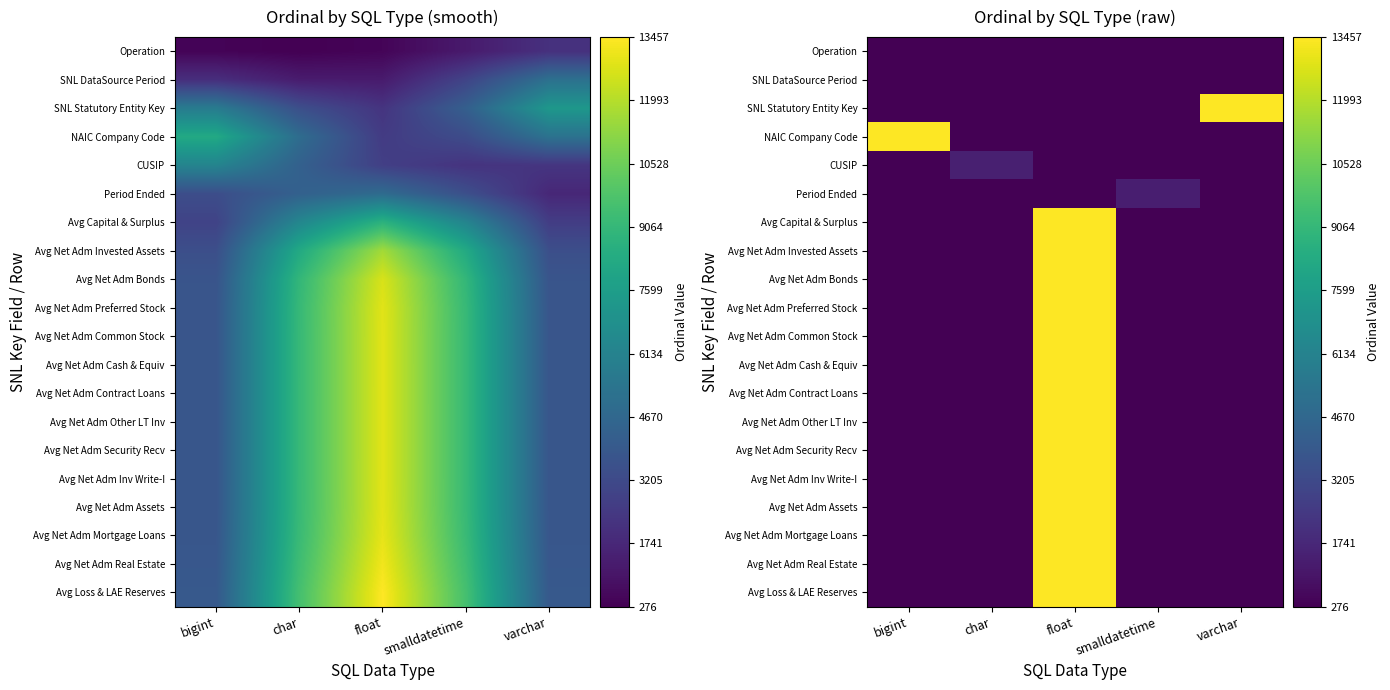

True or false: NAIC Company Code has a value of 0 at varchar.

True